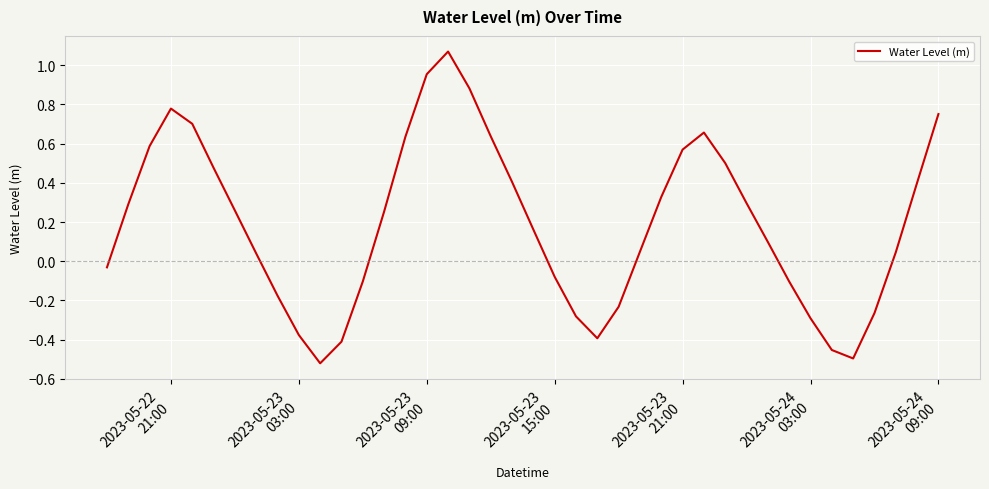

What is the difference between the maximum and minimum values?

1.6